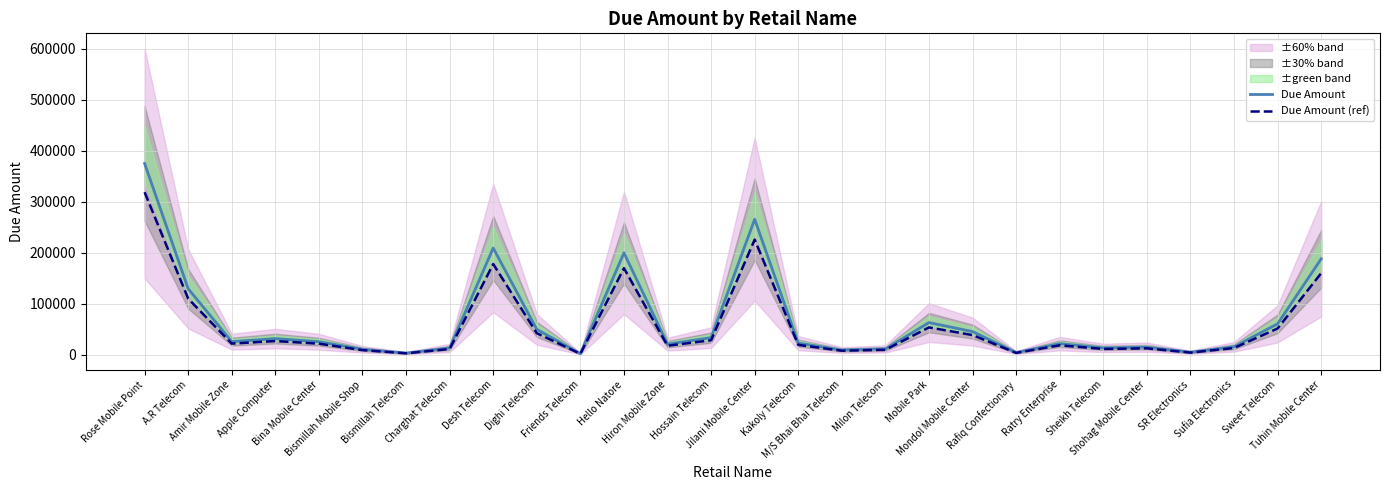

What is the difference between the Due Amount (ref) values at Dighi Telecom and Mondol Mobile Center?

3723.0